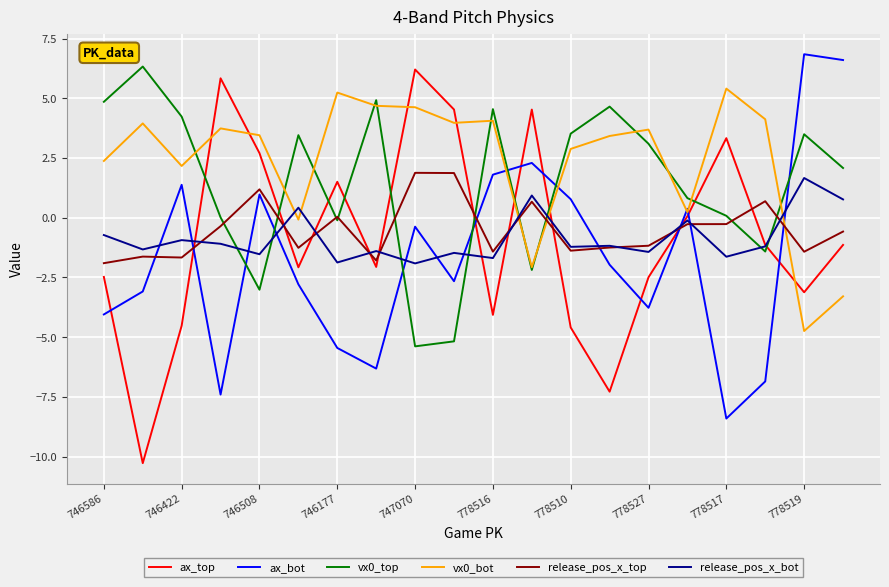

Which series has the widest spread of values?

ax_top